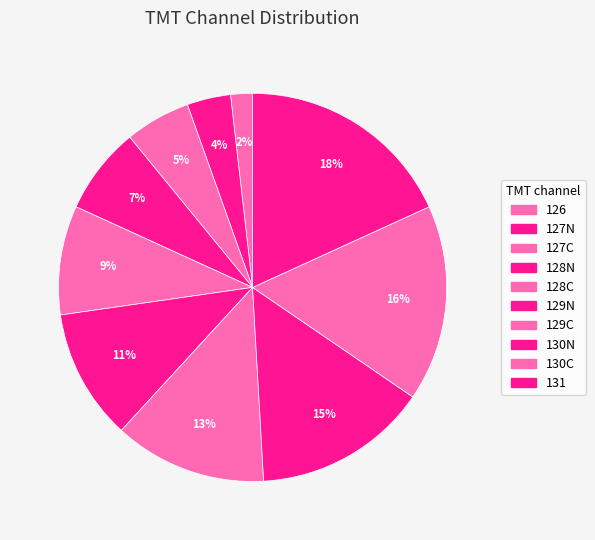

Is it true that 128C is 9% of the pie?

True